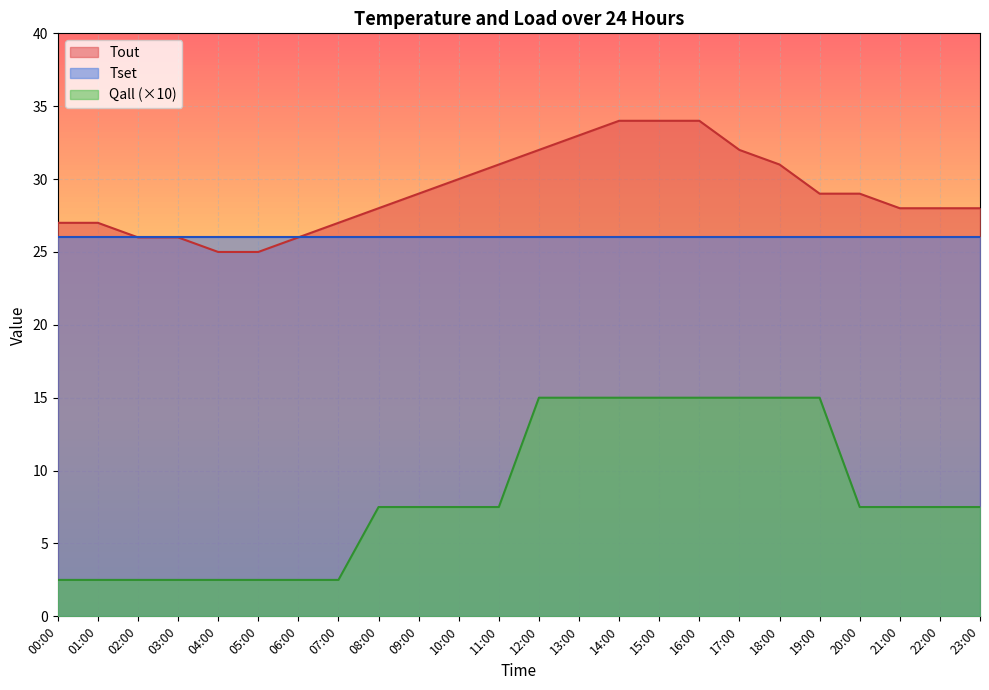

What are all the series names shown in the legend?

Tout, Tset, Qall (×10)